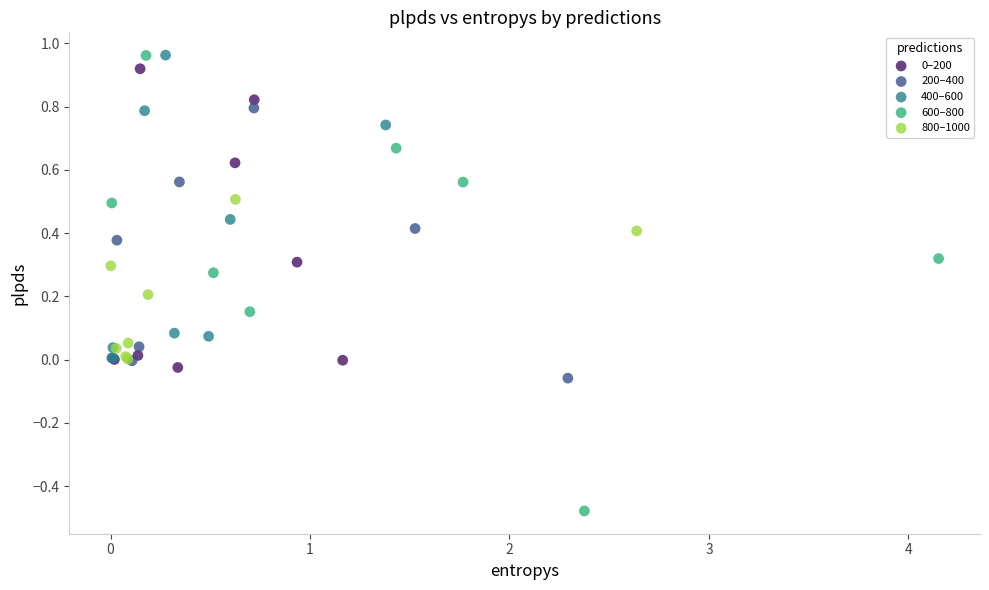

Which series contains the lowest Y value?

600–800